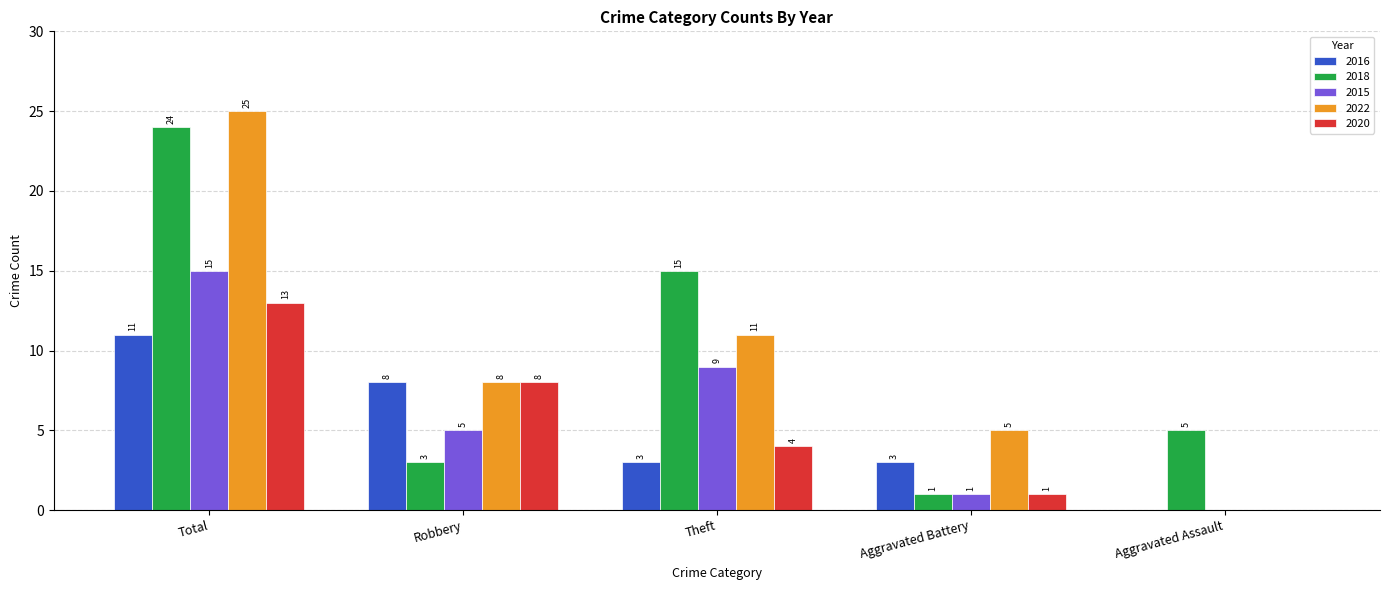

How many categories are shown in the chart?

5